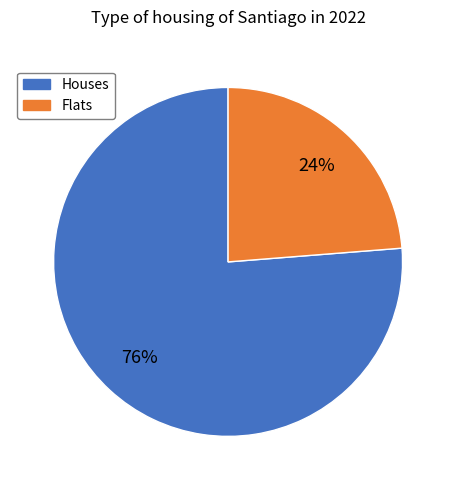

Which category has the smallest portion of the pie?

Flats